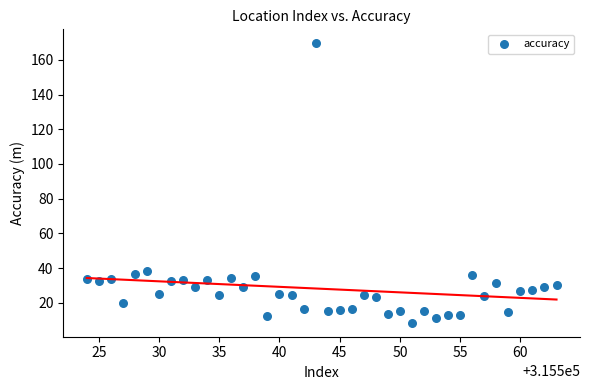

What is the range of X values (max minus min)?

39.0